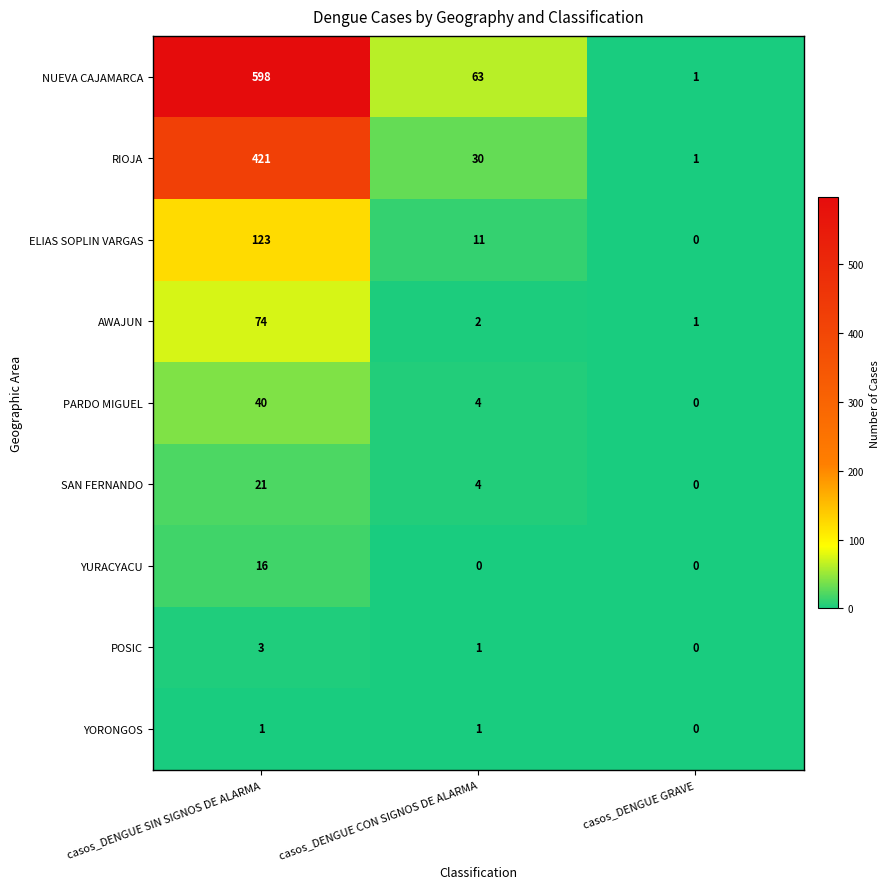

How many SAN FERNANDO values are between 0 and 21?

3